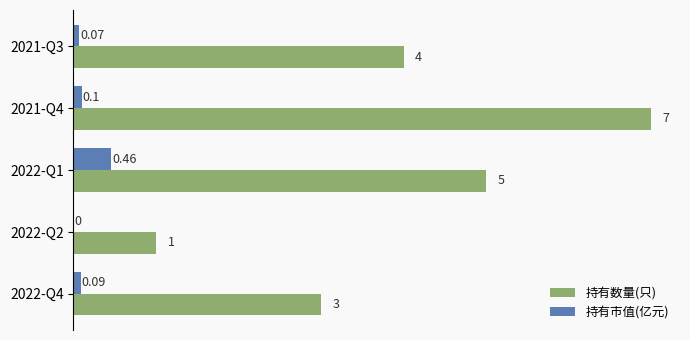

Is the value of 持有市值(亿元) at 2022-Q2 greater than the value of 持有数量(只) at 2022-Q1?

No